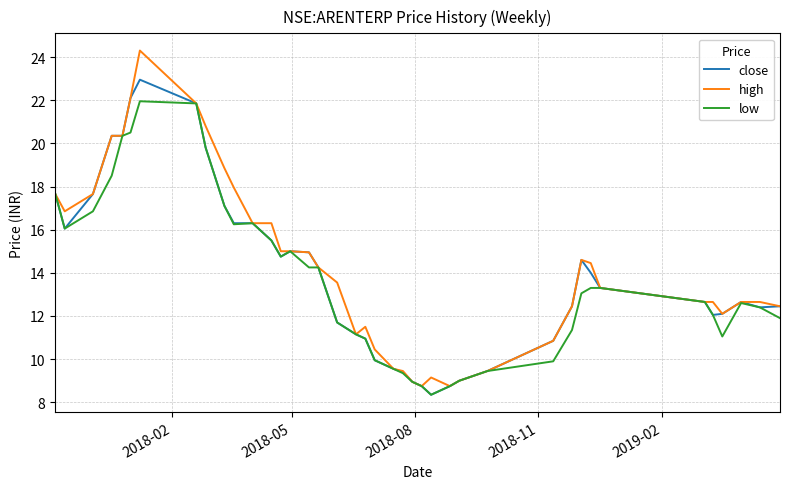

Which series has the widest spread of values?

high